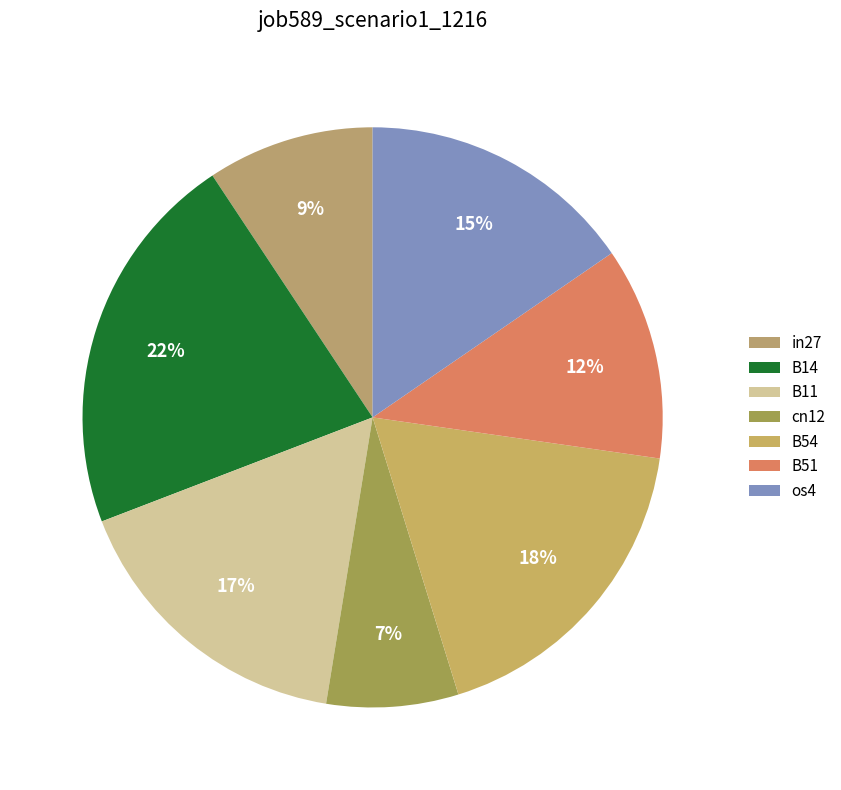

Does B11 represent more than half of the total?

No